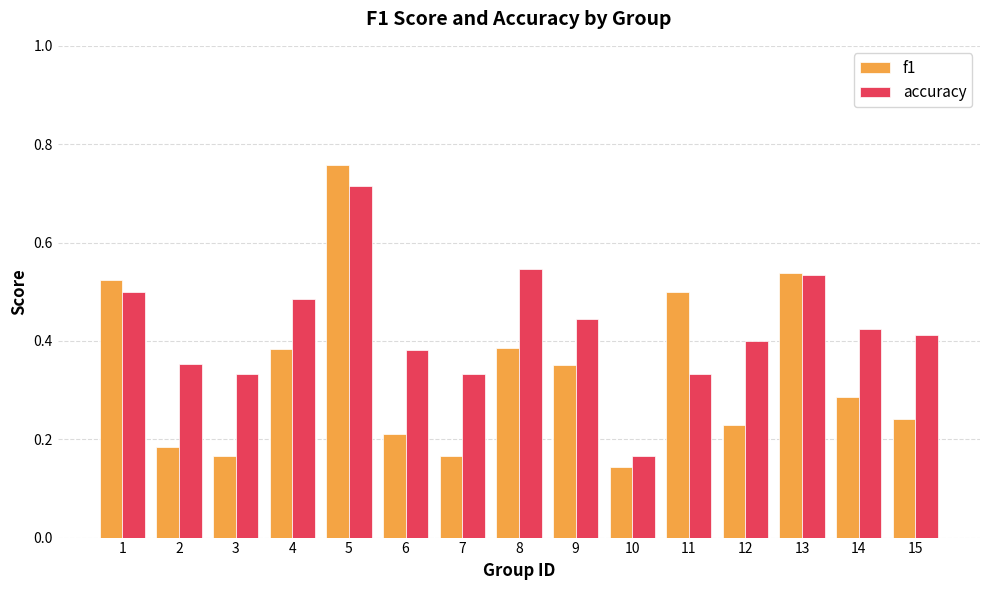

At how many categories does at least one series exceed 0?

15